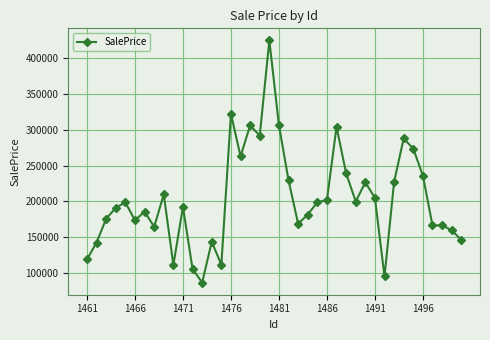

How many values exceed 198408?

20